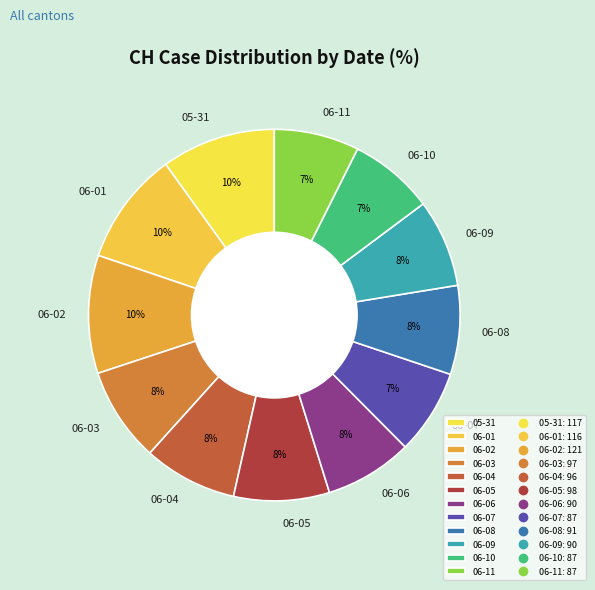

True or false: 06-09 accounts for 22% of the total.

False